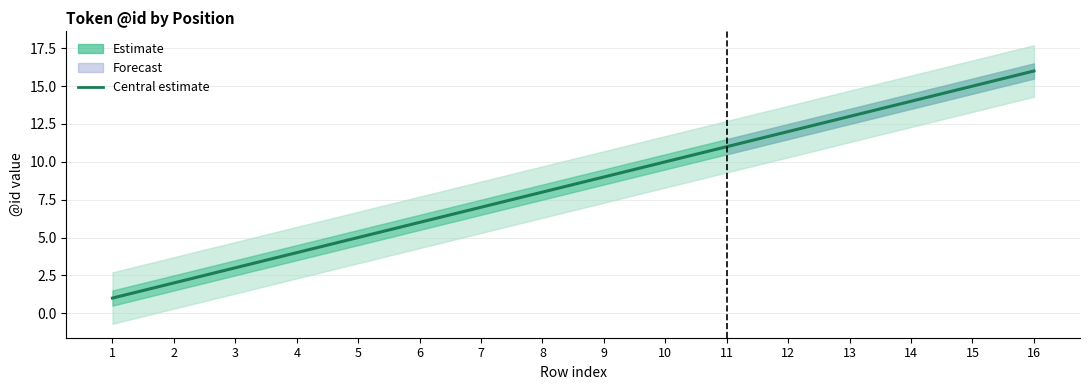

What is the value of the 3rd point from the left?

3